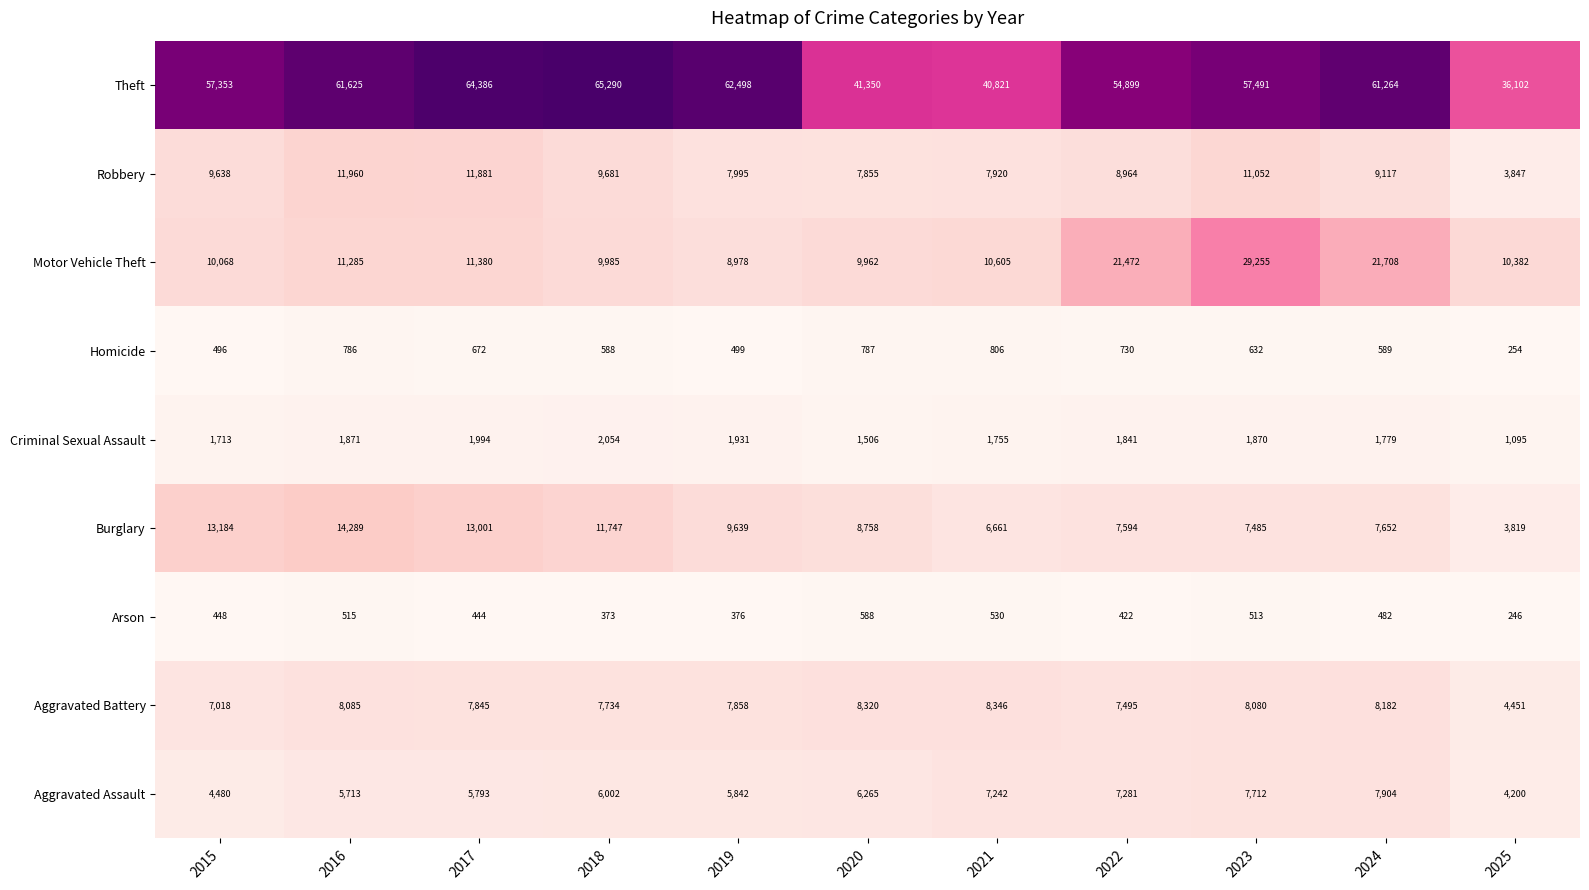

Rank the series by their maximum value, from lowest to highest.

Arson, Homicide, Criminal Sexual Assault, Aggravated Assault, Aggravated Battery, Robbery, Burglary, Motor Vehicle Theft, Theft